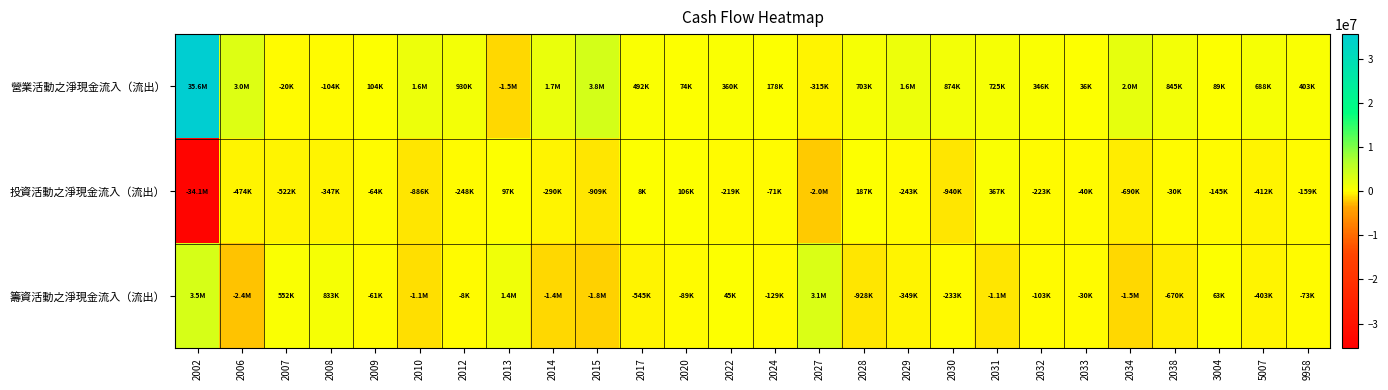

Reading left to right, what are all the values shown in this chart?

營業活動之淨現金流入（流出）: 2002=35586608	2006=3028980	2007=-19573	2008=-104288	2009=103821	2010=1587755	2012=930074	2013=-1497113	2014=1712000	2015=3844772	2017=492280	2020=74434	2022=359879	2024=178081	2027=-315417	2028=702584	2029=1599447	2030=874009	2031=725488	2032=346051	2033=35588	2034=2016880	2038=845344	3004=89492	5007=688143	9958=402554
投資活動之淨現金流入（流出）: 2002=-34087101	2006=-474174	2007=-521799	2008=-347175	2009=-64342	2010=-885555	2012=-248039	2013=97005	2014=-289607	2015=-909065	2017=8014	2020=106475	2022=-219166	2024=-71168	2027=-2037737	2028=187246	2029=-243116	2030=-940021	2031=366717	2032=-223353	2033=-39873	2034=-690425	2038=-30426	3004=-145326	5007=-412039	9958=-158759
籌資活動之淨現金流入（流出）: 2002=3511098	2006=-2370031	2007=552387	2008=833223	2009=-60608	2010=-1114898	2012=-7938	2013=1376525	2014=-1396746	2015=-1826761	2017=-544916	2020=-89388	2022=45022	2024=-129361	2027=3126650	2028=-927656	2029=-349304	2030=-232956	2031=-1072591	2032=-102628	2033=-30405	2034=-1489723	2038=-670121	3004=63445	5007=-403373	9958=-73377